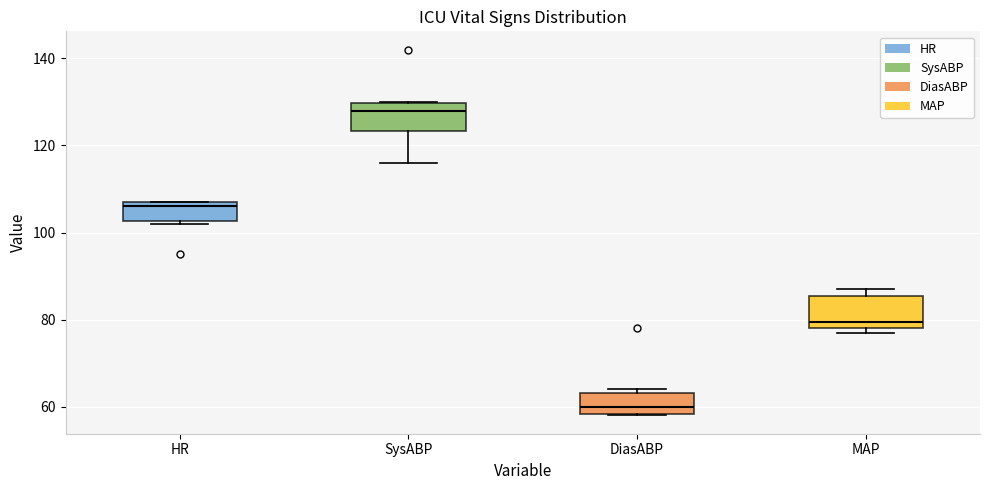

Which box has the lowest median line?

DiasABP